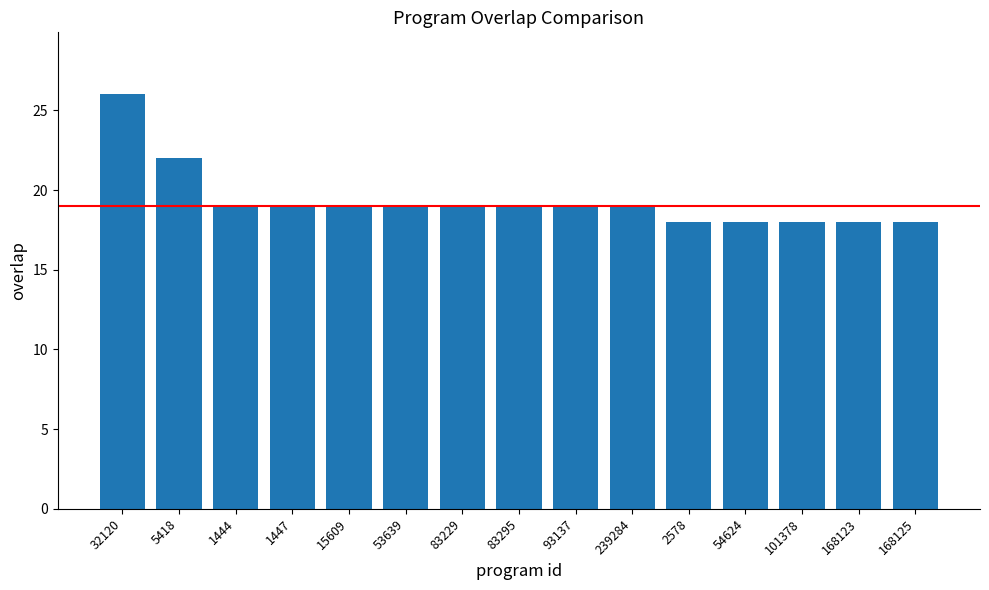

Approximately how many times larger is the value at 5418 compared to 1444?

1.2